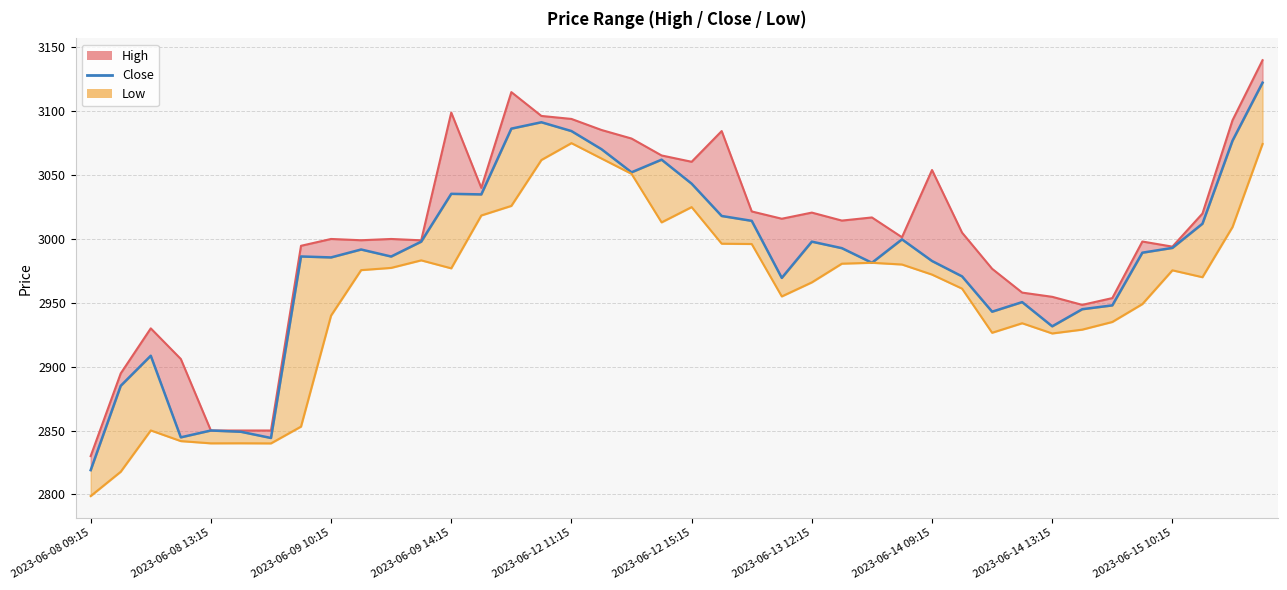

Rank the categories by Close value from highest to lowest.

2023-06-15 13:15, 2023-06-12 10:15, 2023-06-12 09:15, 2023-06-12 11:15, 2023-06-15 12:15, 2023-06-12 12:15, 2023-06-12 14:15, 2023-06-12 13:15, 2023-06-12 15:15, 2023-06-09 14:15, 2023-06-09 15:15, 2023-06-13 09:15, 2023-06-13 10:15, 2023-06-15 11:15, 2023-06-13 15:15, 2023-06-09 13:15, 2023-06-13 12:15, 2023-06-15 10:15, 2023-06-13 13:15, 2023-06-09 11:15, 2023-06-15 09:15, 2023-06-09 09:15, 2023-06-09 12:15, 2023-06-09 10:15, 2023-06-14 09:15, 2023-06-13 14:15, 2023-06-14 10:15, 2023-06-13 11:15, 2023-06-14 12:15, 2023-06-14 15:15, 2023-06-14 14:15, 2023-06-14 11:15, 2023-06-14 13:15, 2023-06-08 11:15, 2023-06-08 10:15, 2023-06-08 13:15, 2023-06-08 14:15, 2023-06-08 12:15, 2023-06-08 15:15, 2023-06-08 09:15